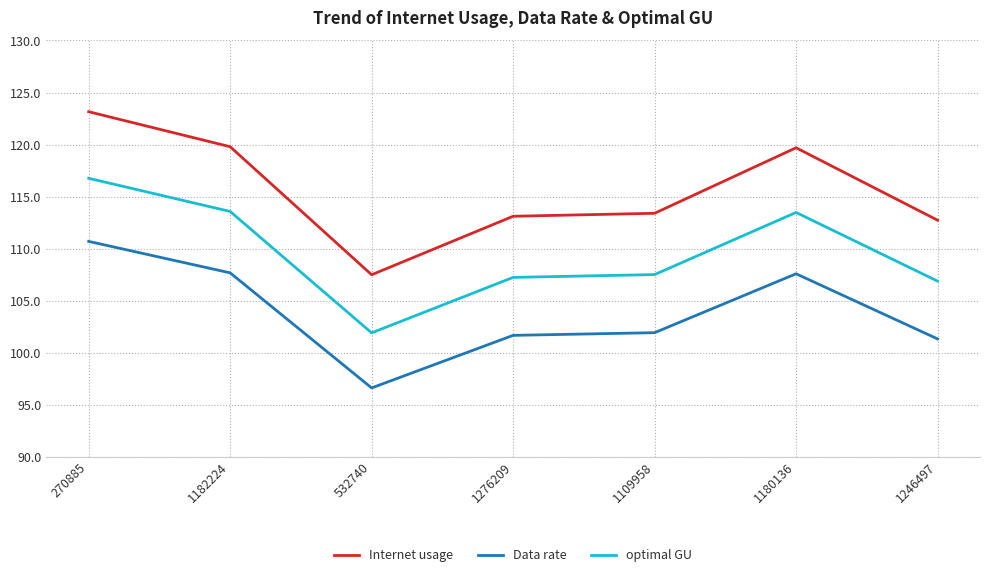

What position from the left is 1182224?

2